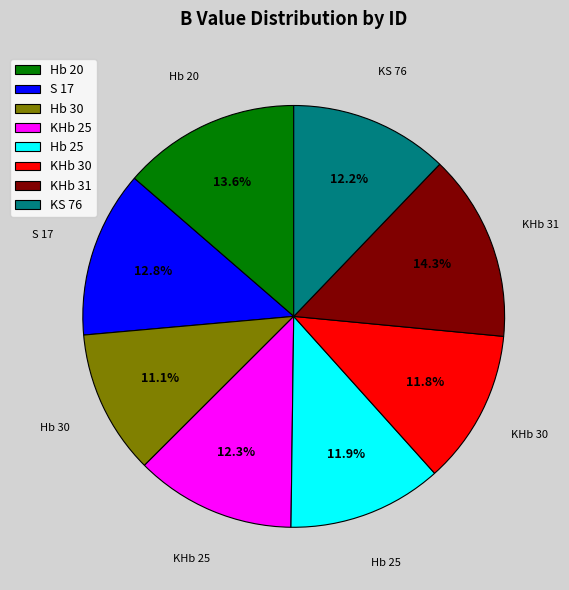

Is the sum of KHb 30 and S 17 greater than half?

No